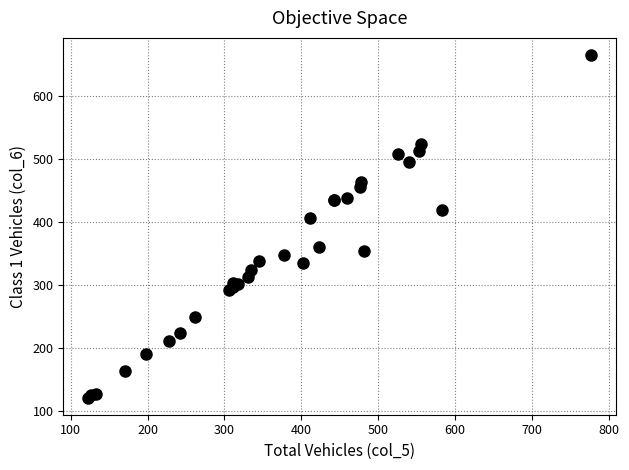

What Y value in the scatter plot is closest to 393?

406